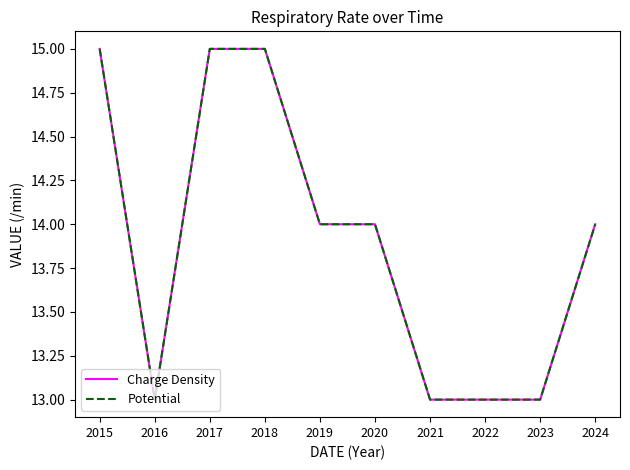

What is the greatest value displayed?

15